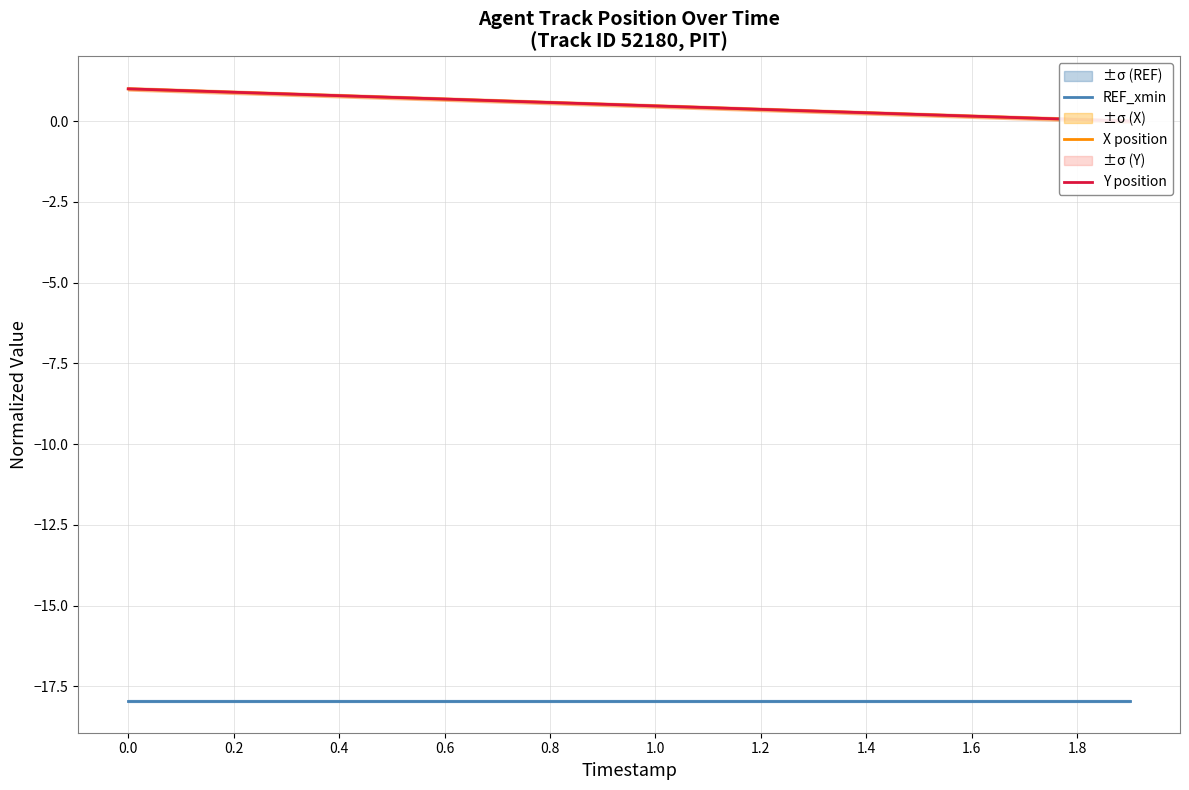

Between 1.4 and 0.4, which is larger?

1.4